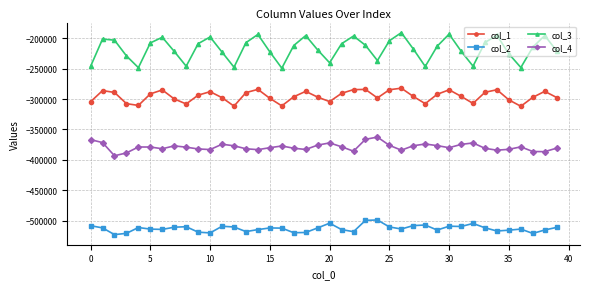

What is the lowest value of the col_3 series?

-249240